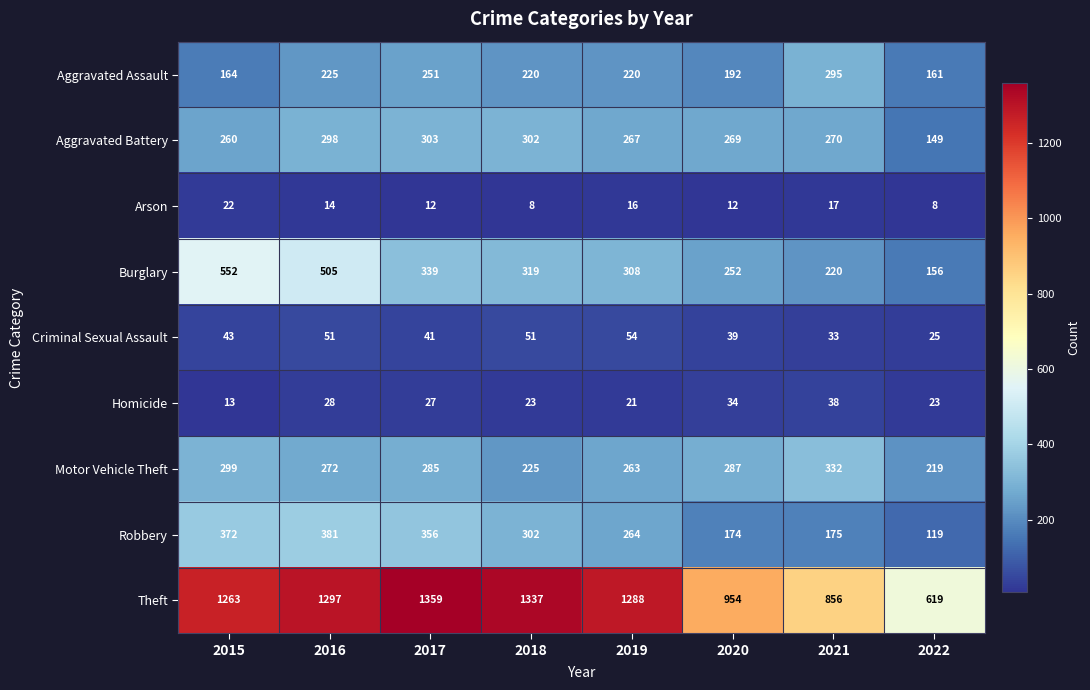

What is the difference between the highest and lowest values at 2019?

1272